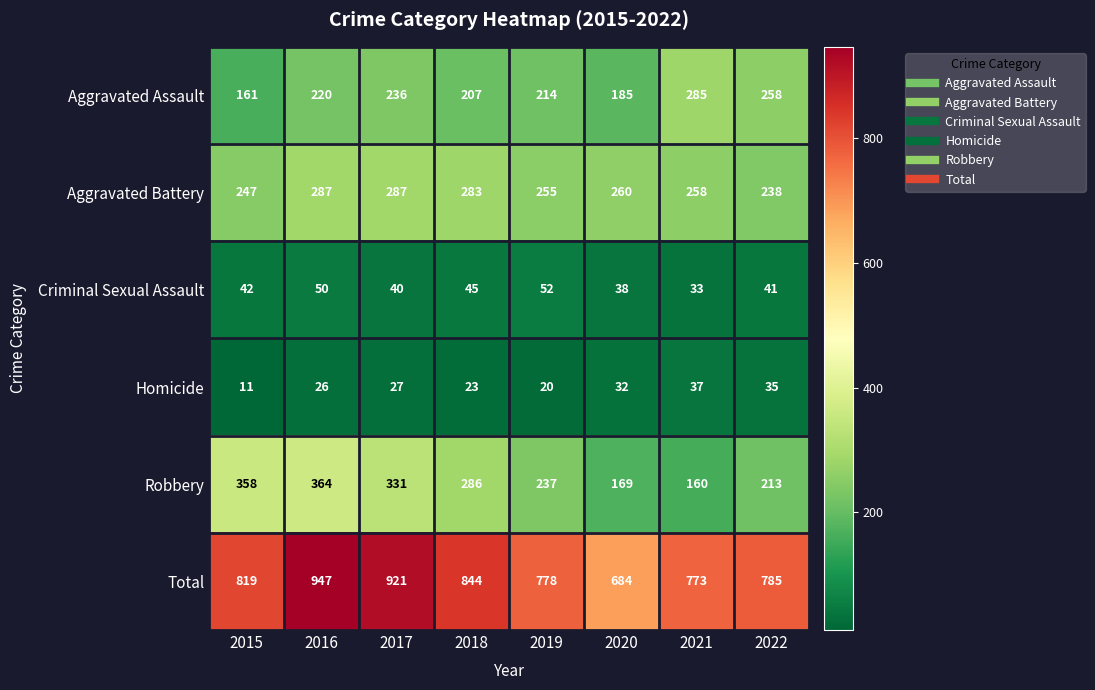

Where is Robbery nearest to the value 262?

2018